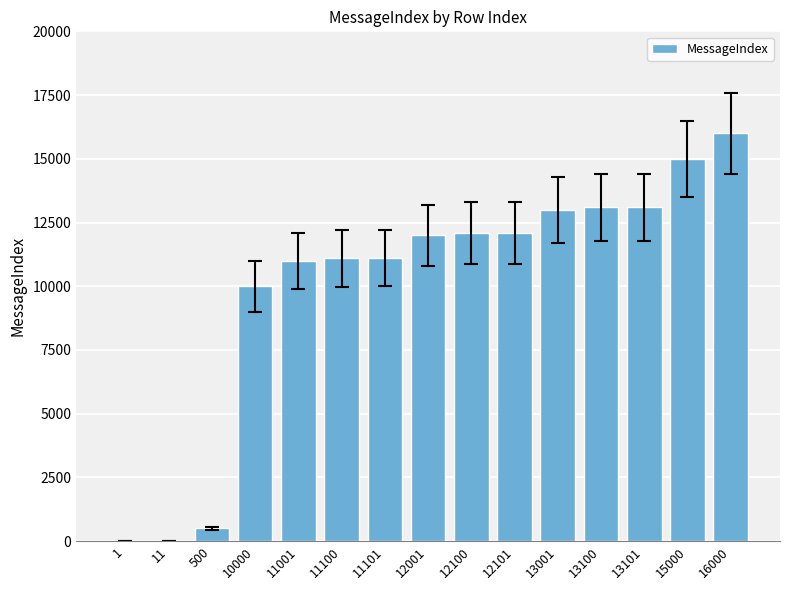

The value at 11100 is 11100. True or false?

True